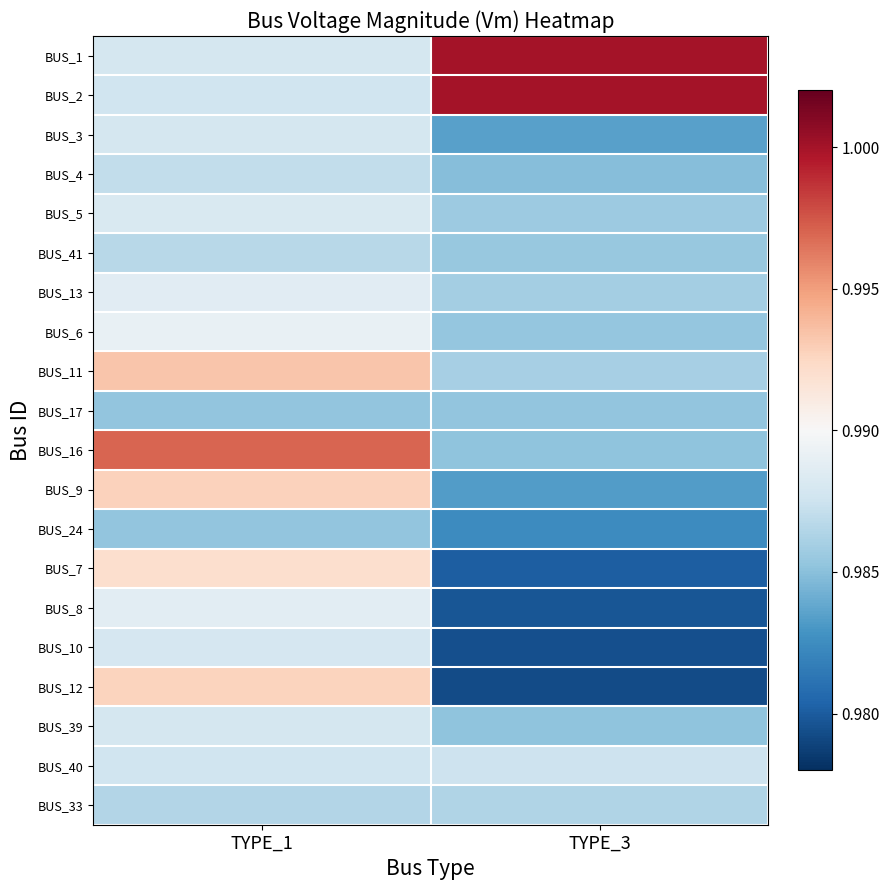

List the series in order of their peak value, highest first.

BUS_1, BUS_2, BUS_16, BUS_11, BUS_9, BUS_12, BUS_7, BUS_6, BUS_8, BUS_13, BUS_5, BUS_10, BUS_39, BUS_3, BUS_40, BUS_4, BUS_41, BUS_33, BUS_17, BUS_24